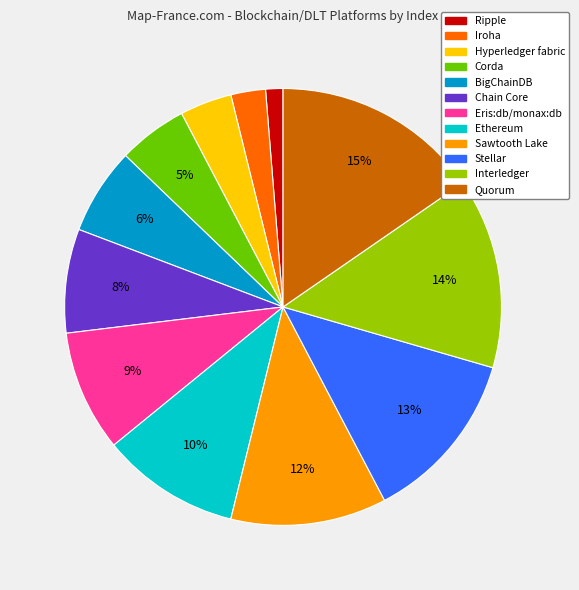

How many segments does this pie chart have?

12